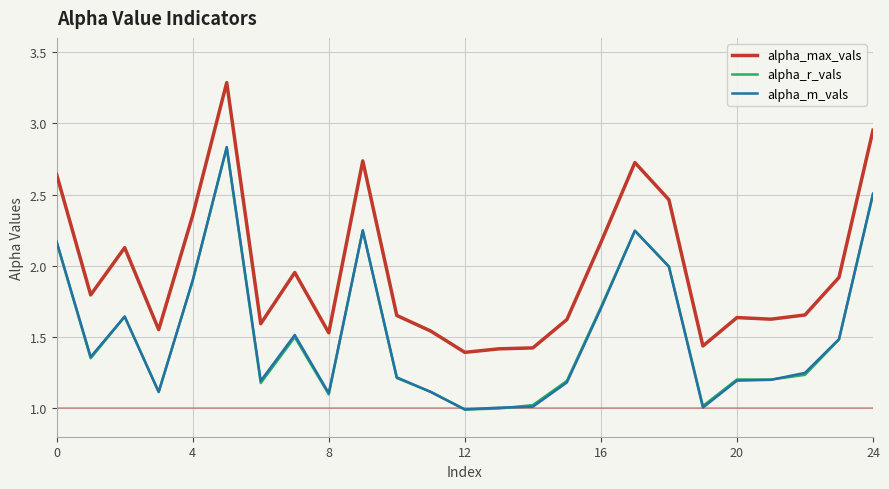

True or false: alpha_r_vals and alpha_max_vals intersect in this chart.

False